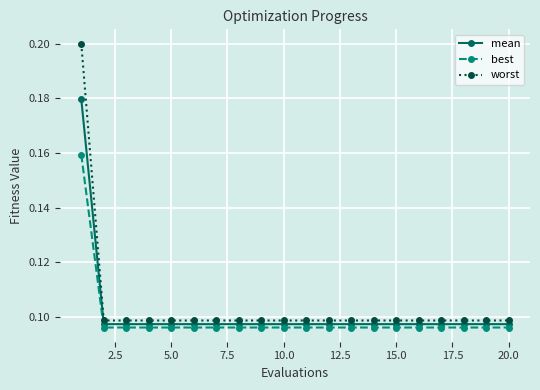

Rank the series by their average value, from lowest to highest.

best, mean, worst